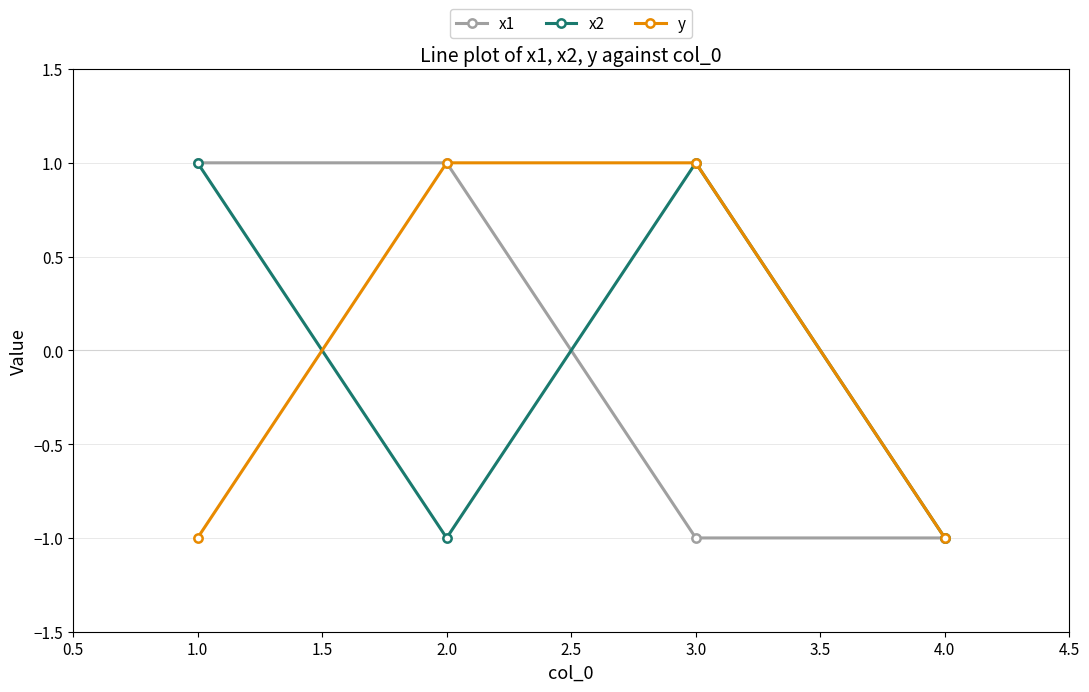

What is the label of the 2nd point from the right?

3.0